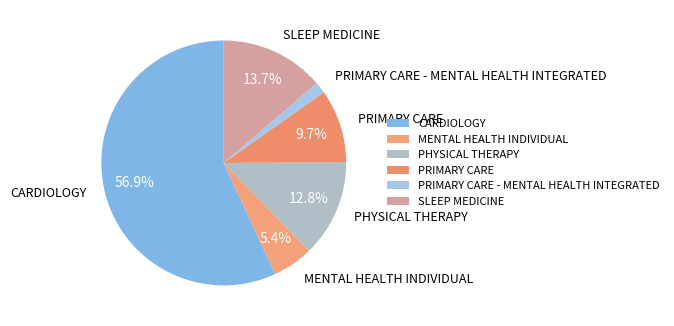

What percentage is NOT represented by PHYSICAL THERAPY?

87.2%